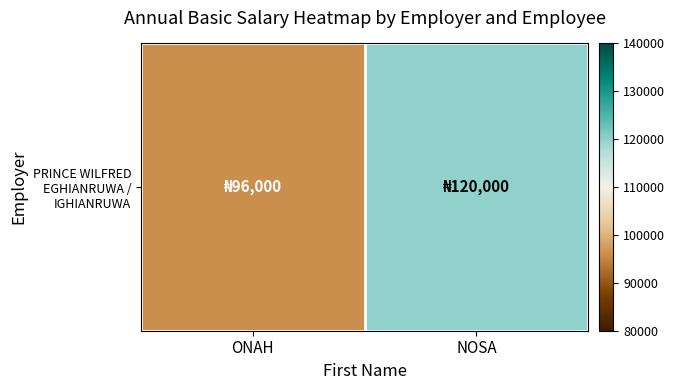

Count the number of categories in the chart.

2